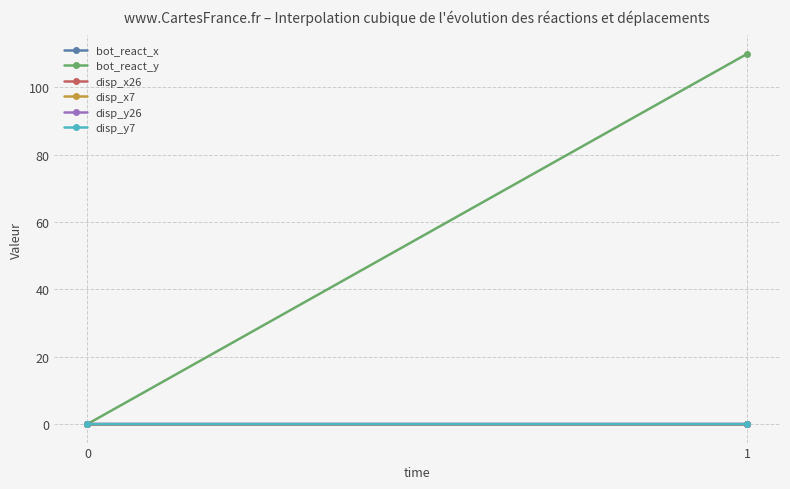

Count the disp_y26 values in the range 0 to 1.

1